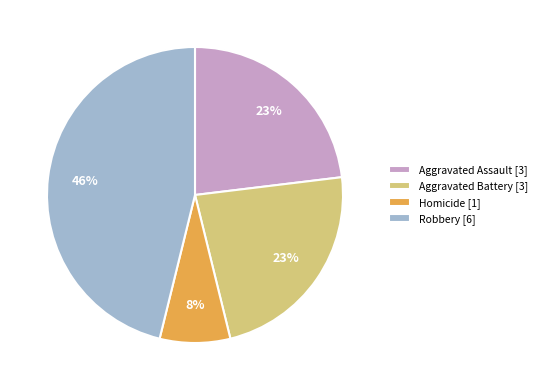

How many slices are in this pie chart?

4